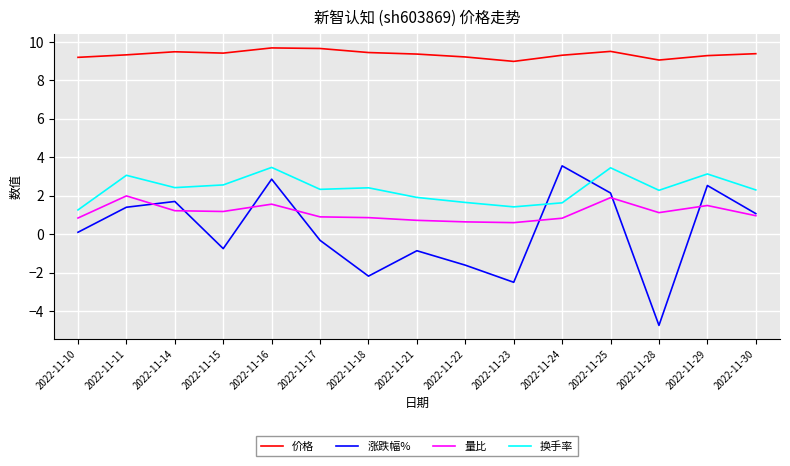

How many values in the 涨跌幅% series are below 0?

7